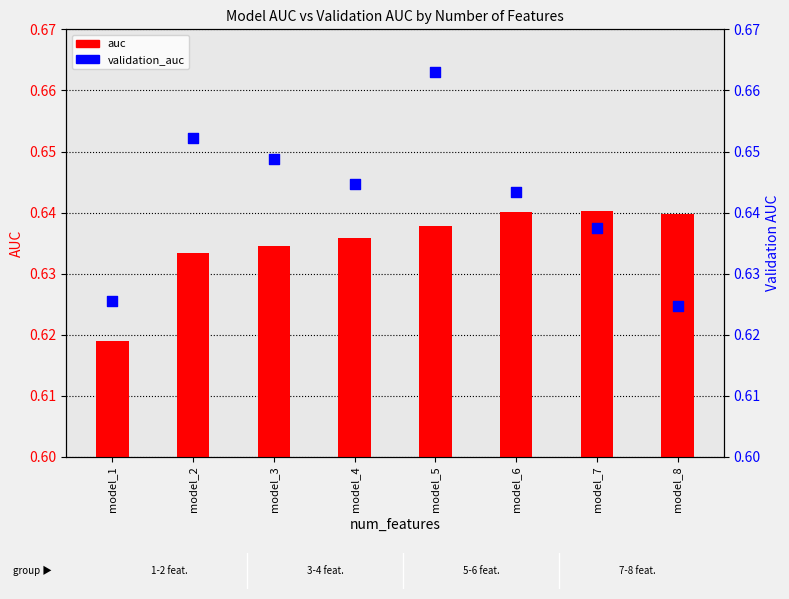

At which category is the sum across all series the highest?

model_5